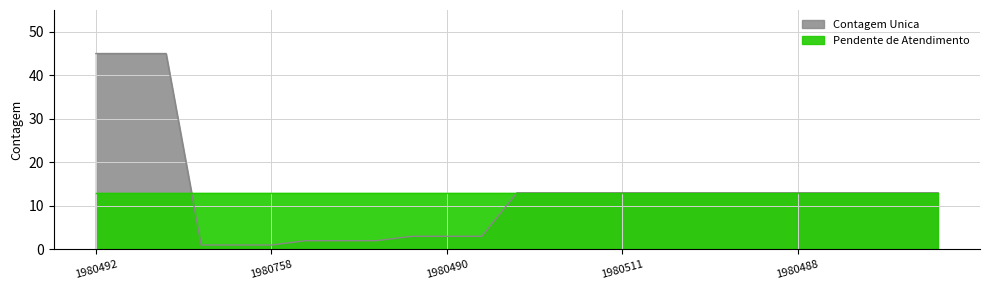

What is the difference between the maximum and minimum values?

44